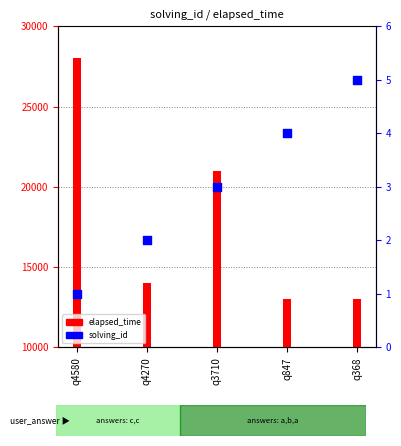

What are all the series names shown in the legend?

elapsed_time, solving_id